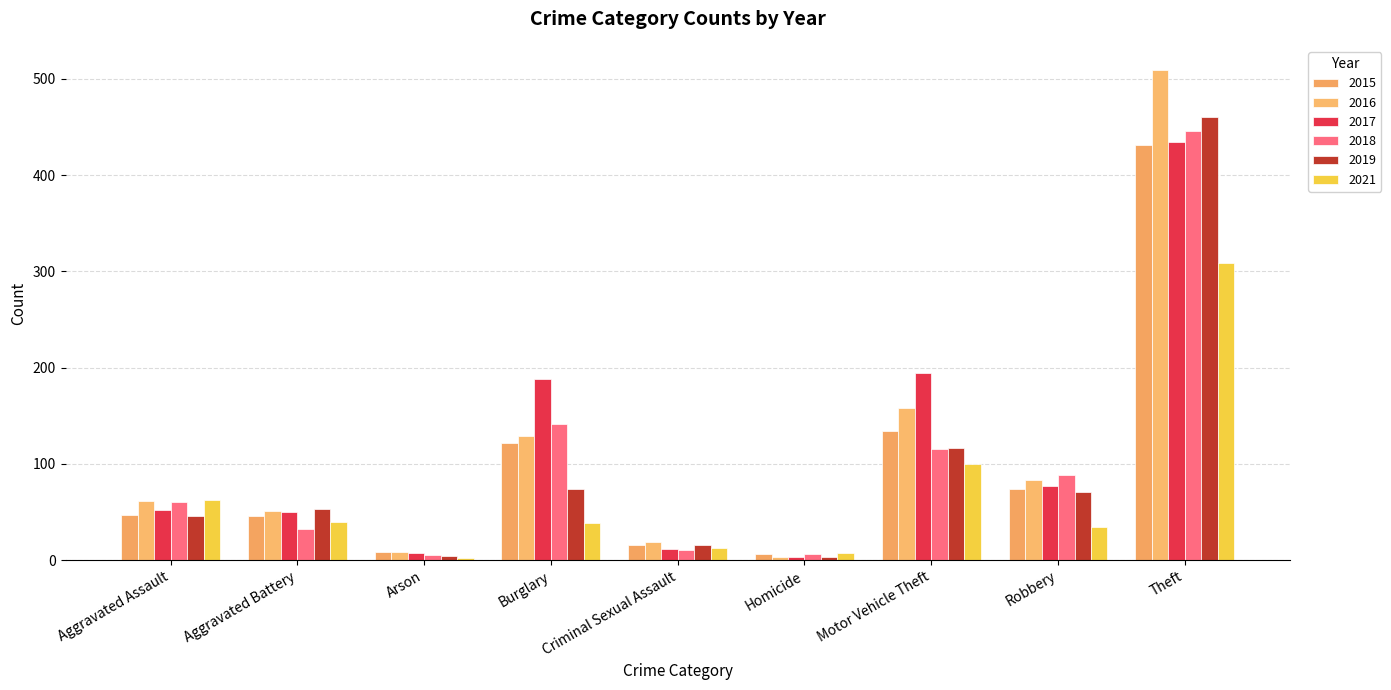

Which series has the largest range (max minus min)?

2016